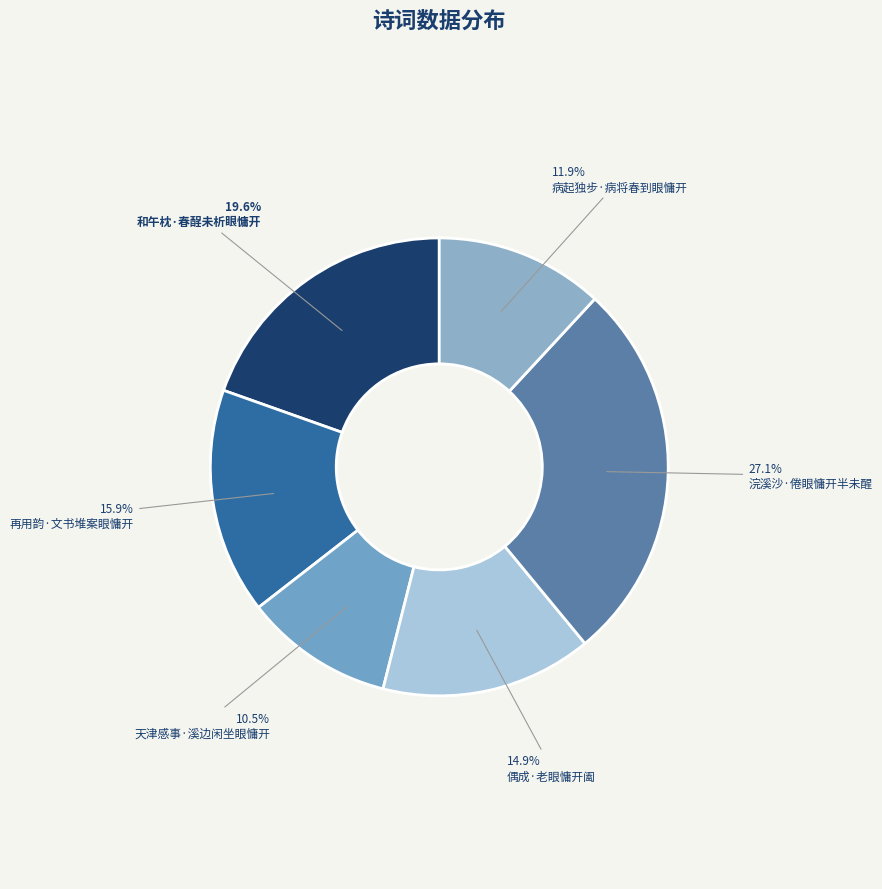

What is the largest slice in the pie chart?

浣溪沙·倦眼慵开半未醒